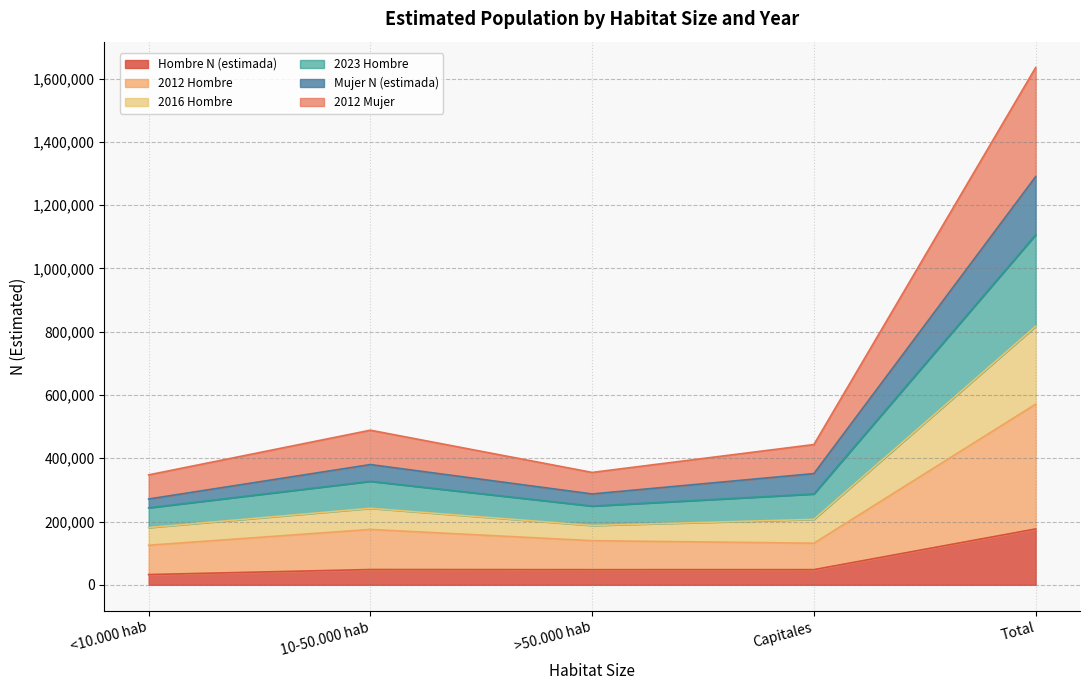

What is the maximum value for Hombre N (estimada)?

176618